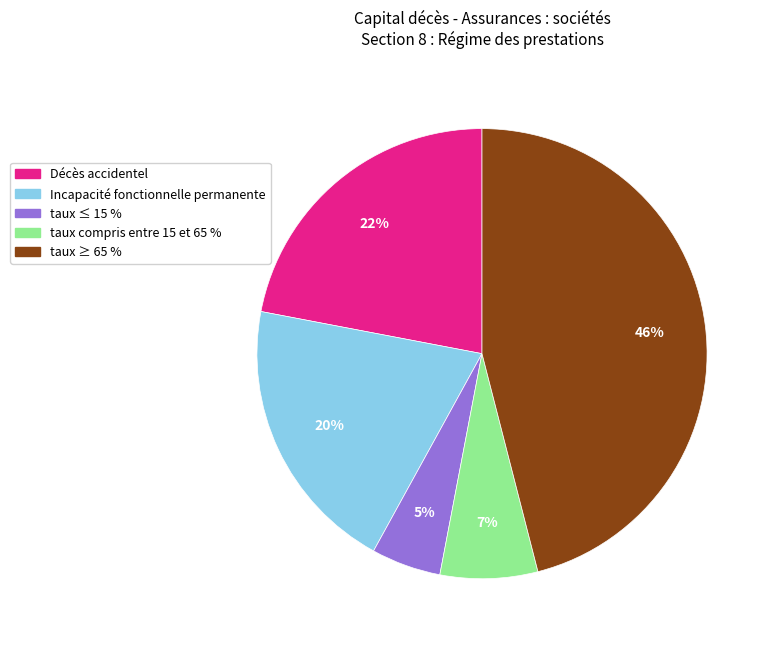

How many slices are in this pie chart?

5